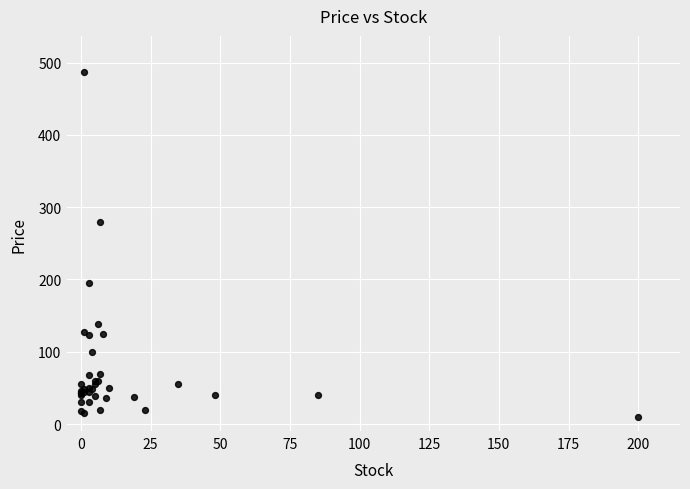

What Y value in the scatter plot is closest to 248?

280.0